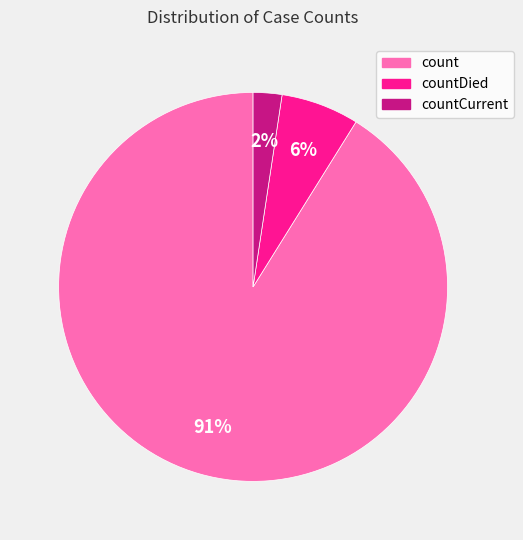

How many segments does this pie chart have?

3